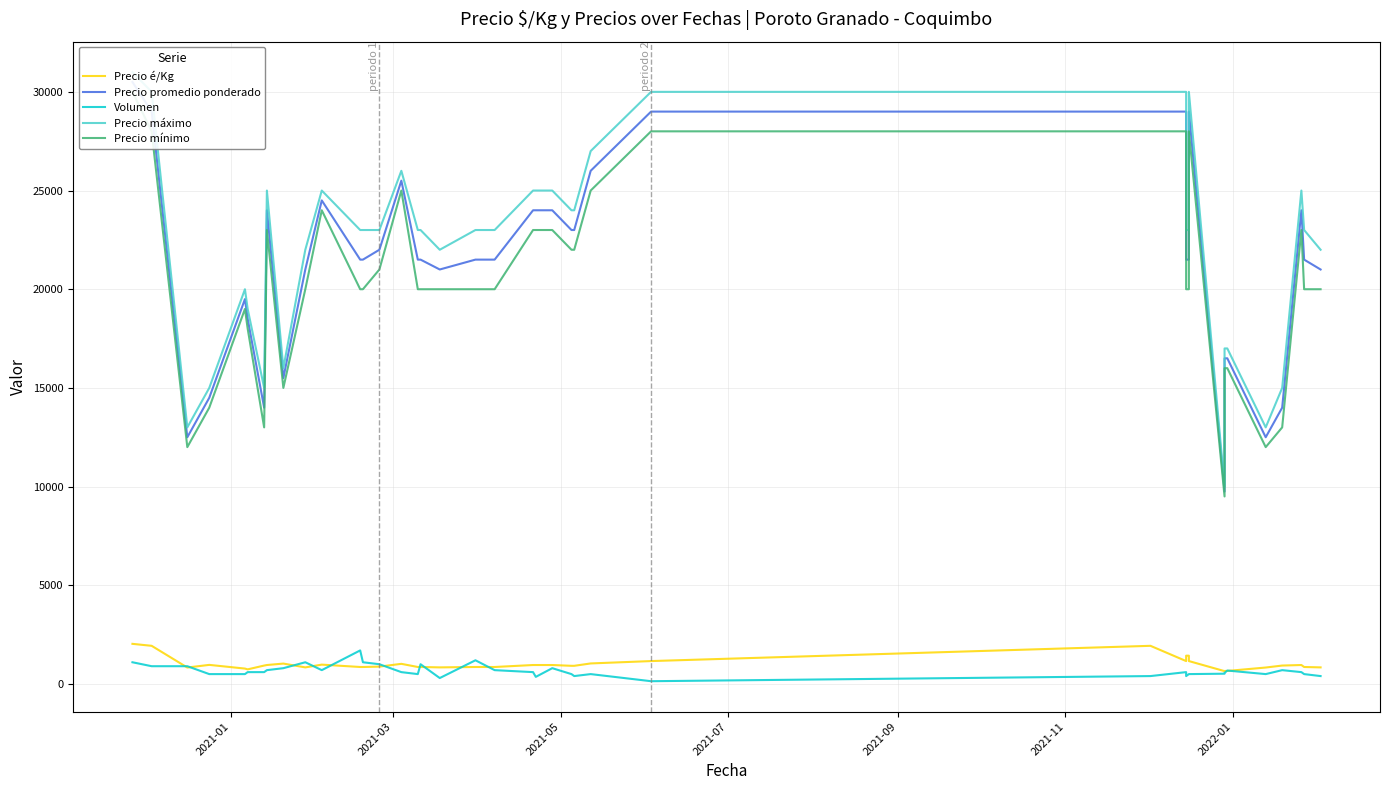

How many lines are shown in the chart?

5